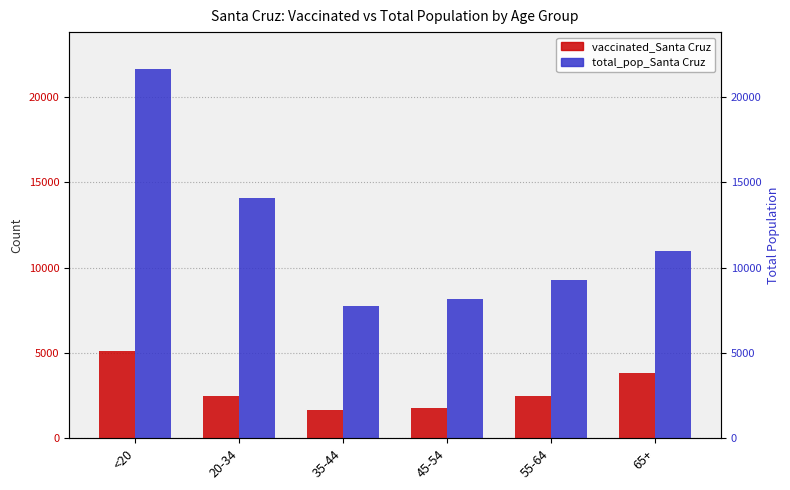

At which label does total_pop_Santa Cruz first exceed 10984?

<20